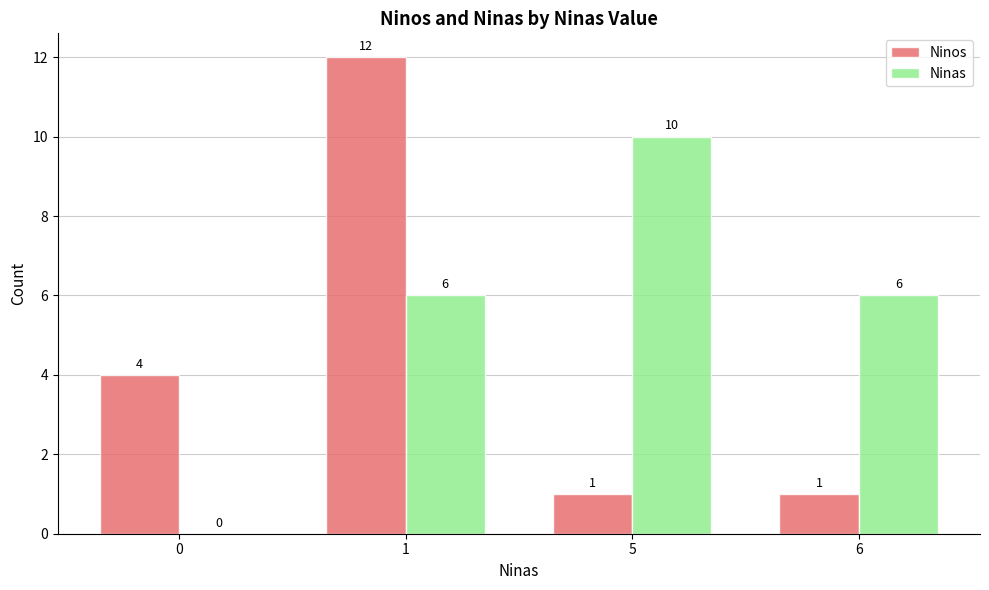

How many values in Ninas are above zero?

3